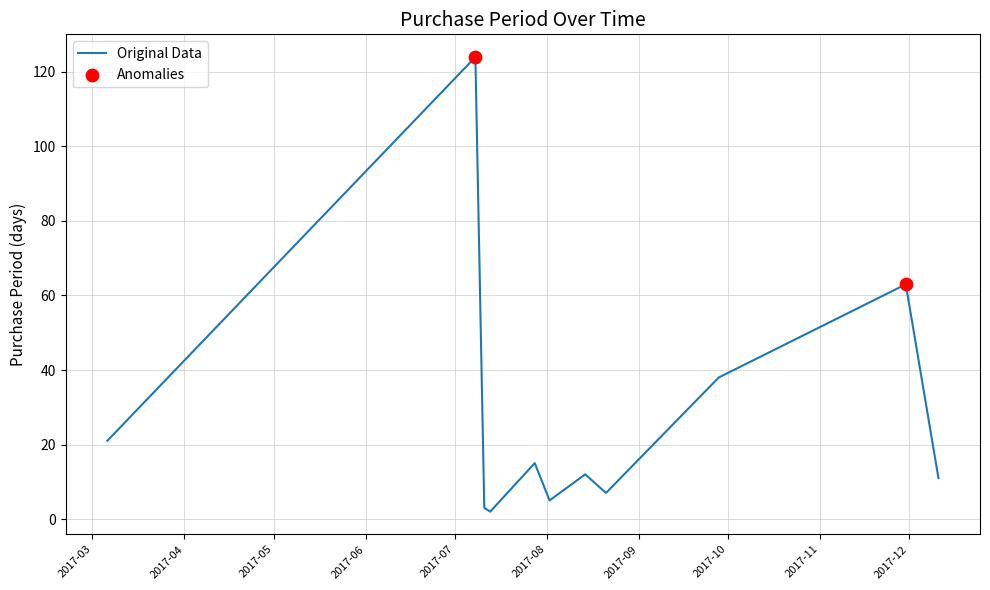

What is the difference between the maximum and minimum values?

122